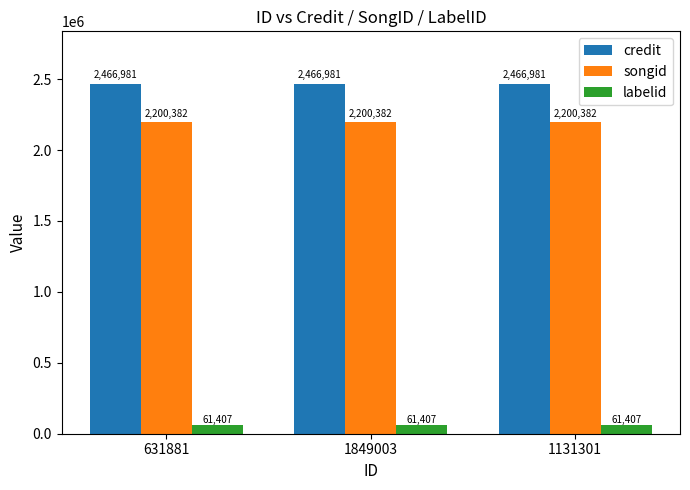

Are the bars grouped side by side (vs. stacked)?

Yes